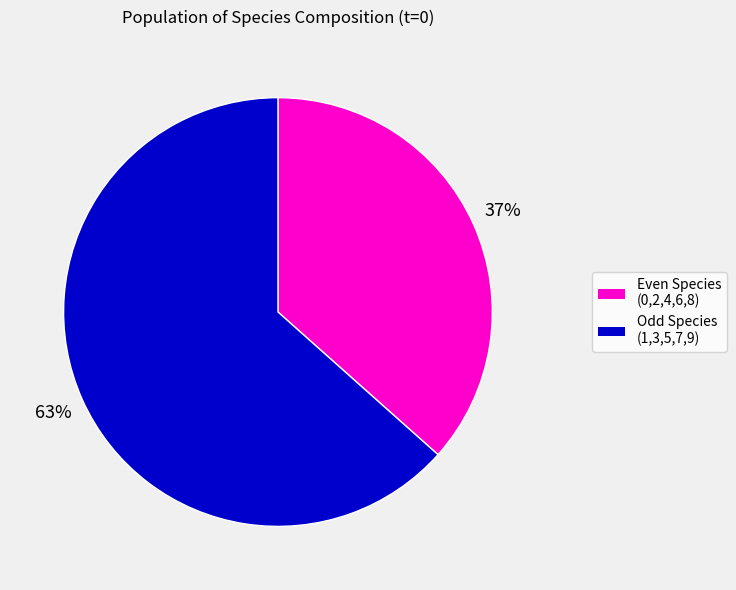

Is there a majority slice in this chart?

Yes